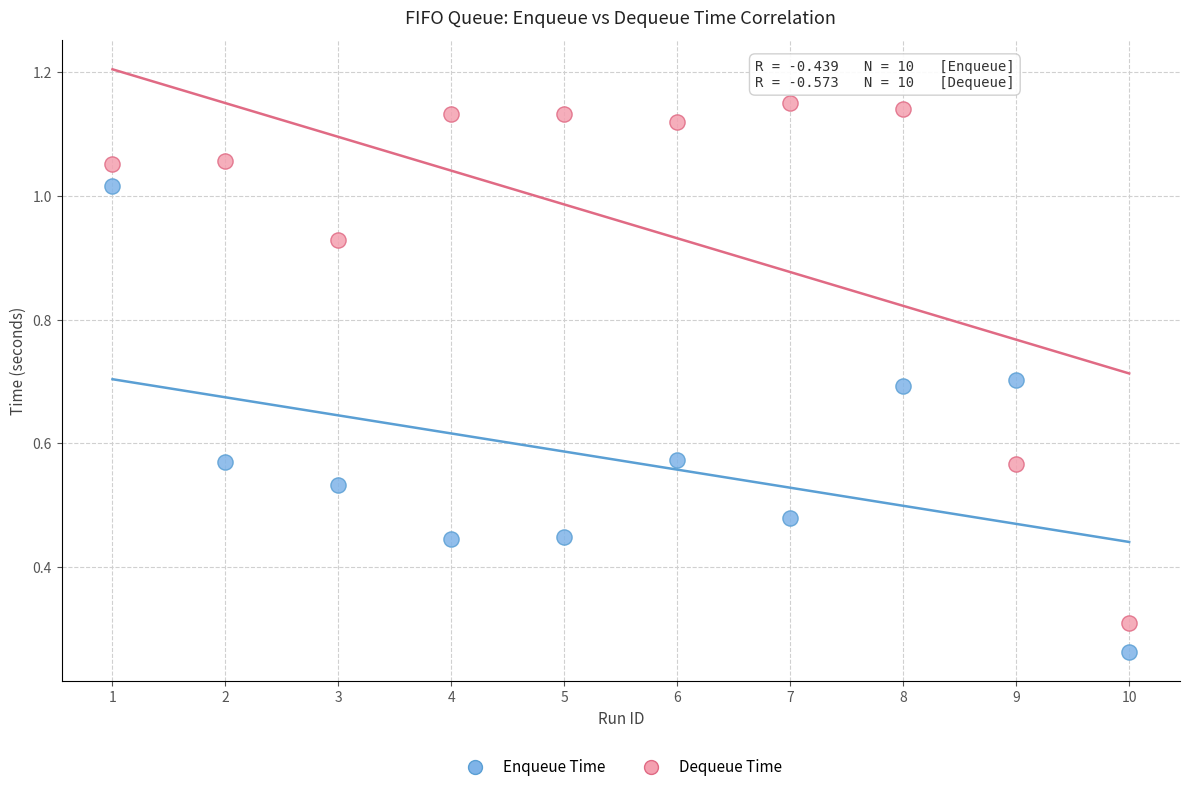

Which series reaches the maximum Y coordinate?

Dequeue Time